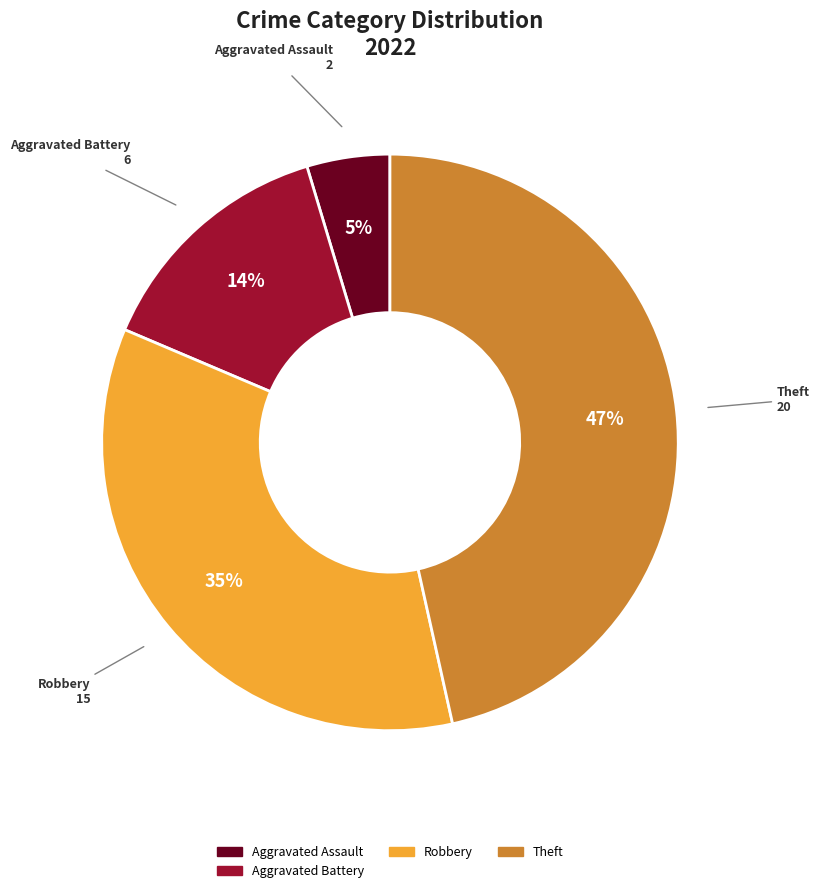

Is there any slice that represents more than half of the pie?

No